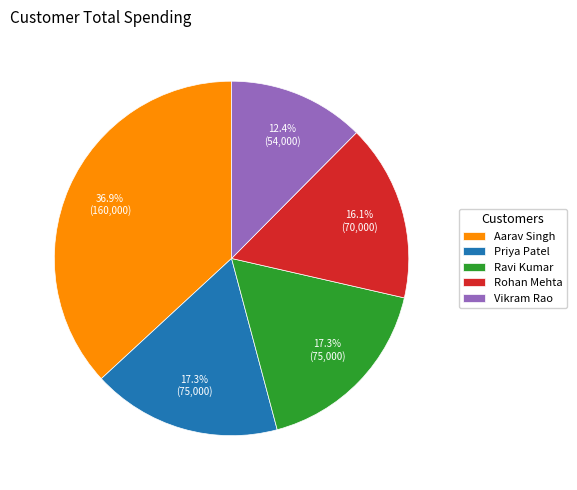

What is the largest slice in the pie chart?

Aarav Singh